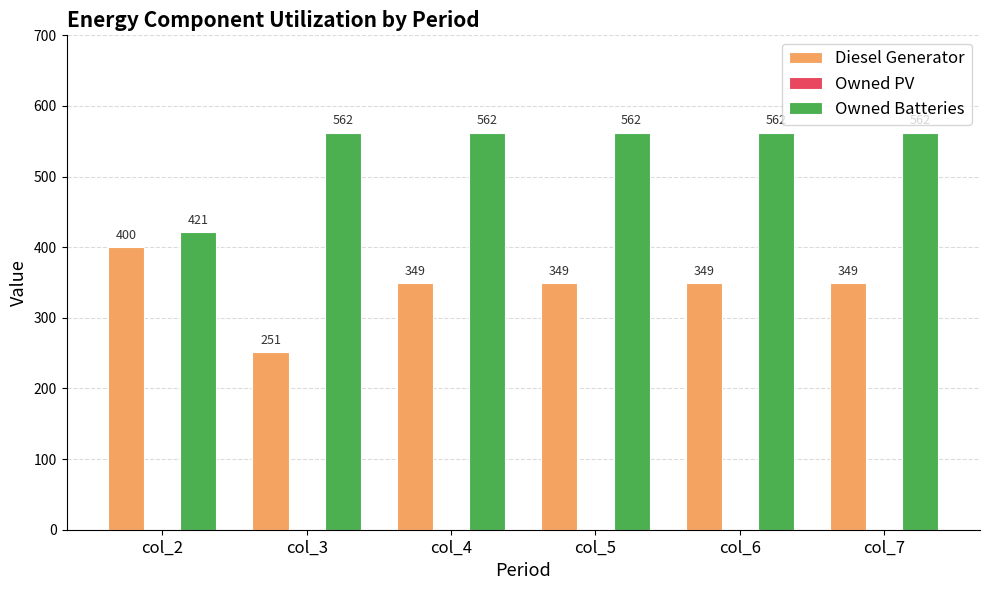

What is the approximate value of Diesel Generator at col_4, to the nearest 10?

350